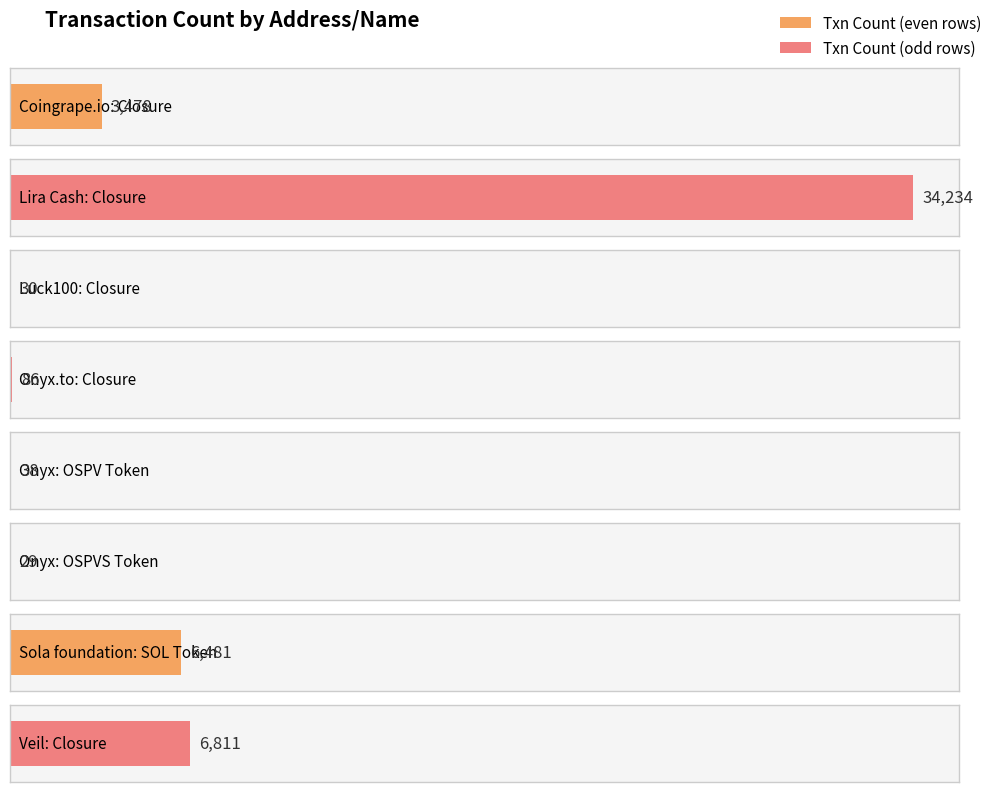

What is the change in value from Onyx: OSPV Token to Veil: Closure?

+6773